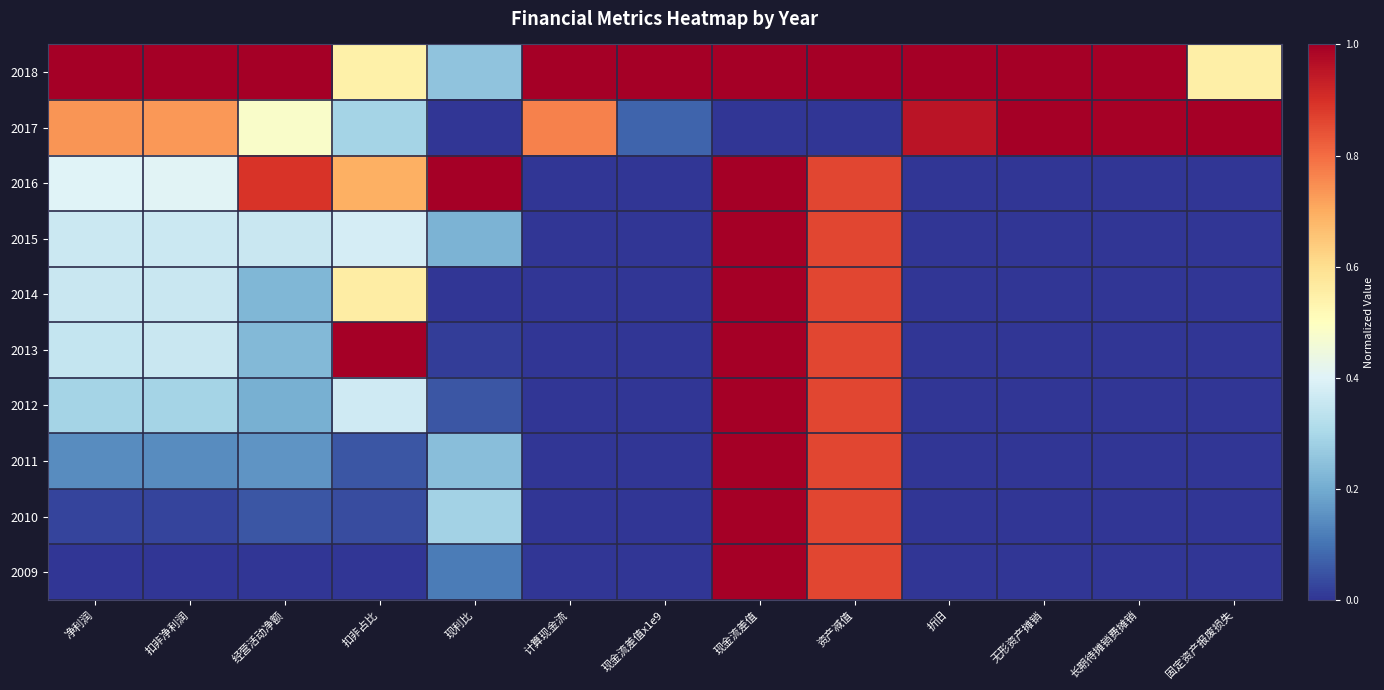

At how many categories does at least one series exceed 0?

13